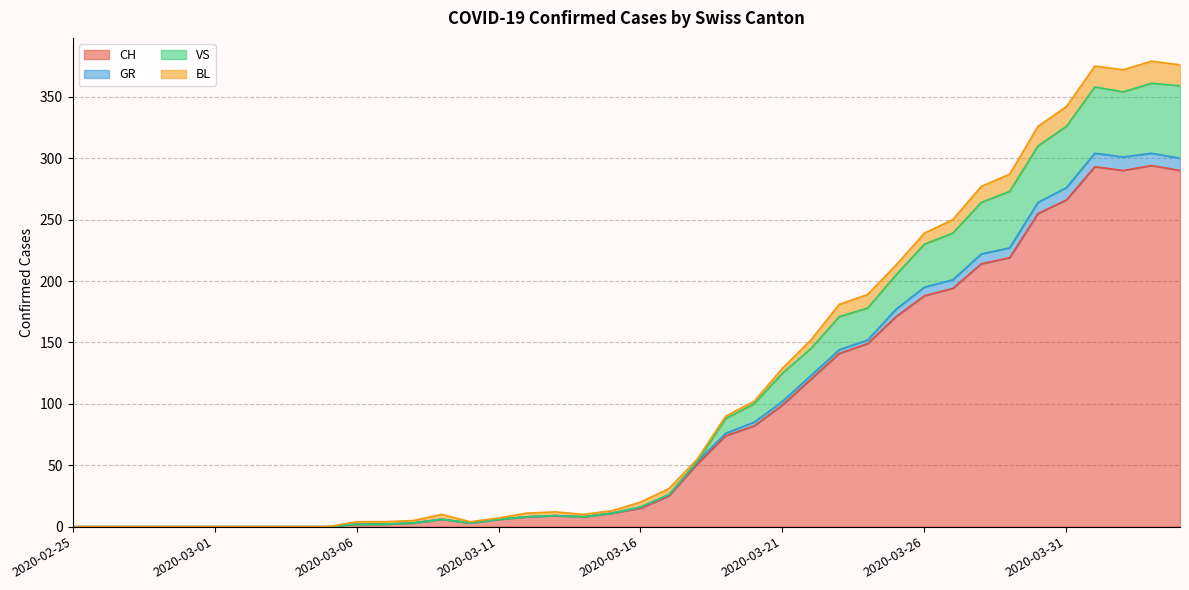

True or false: CH and VS intersect in this chart.

False